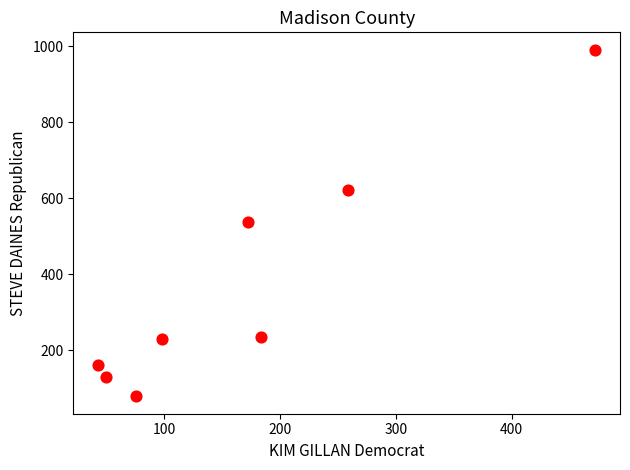

What is the range of X values (max minus min)?

429